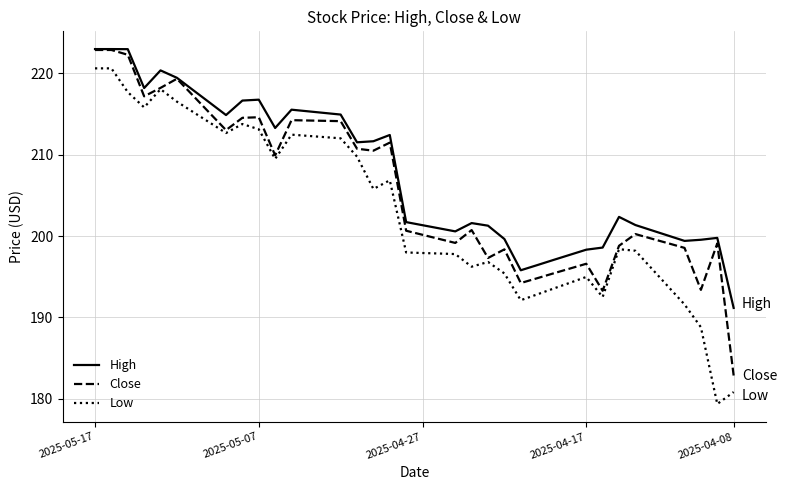

What is the maximum value for Close?

222.9